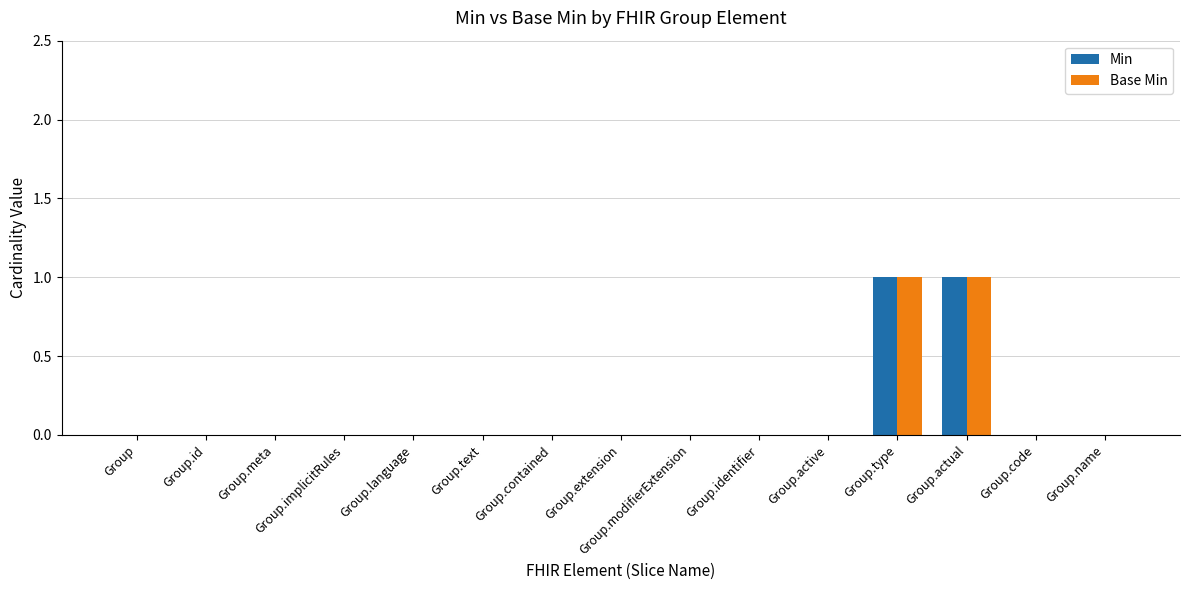

Is it true that Base Min equals 0 at Group.extension?

True